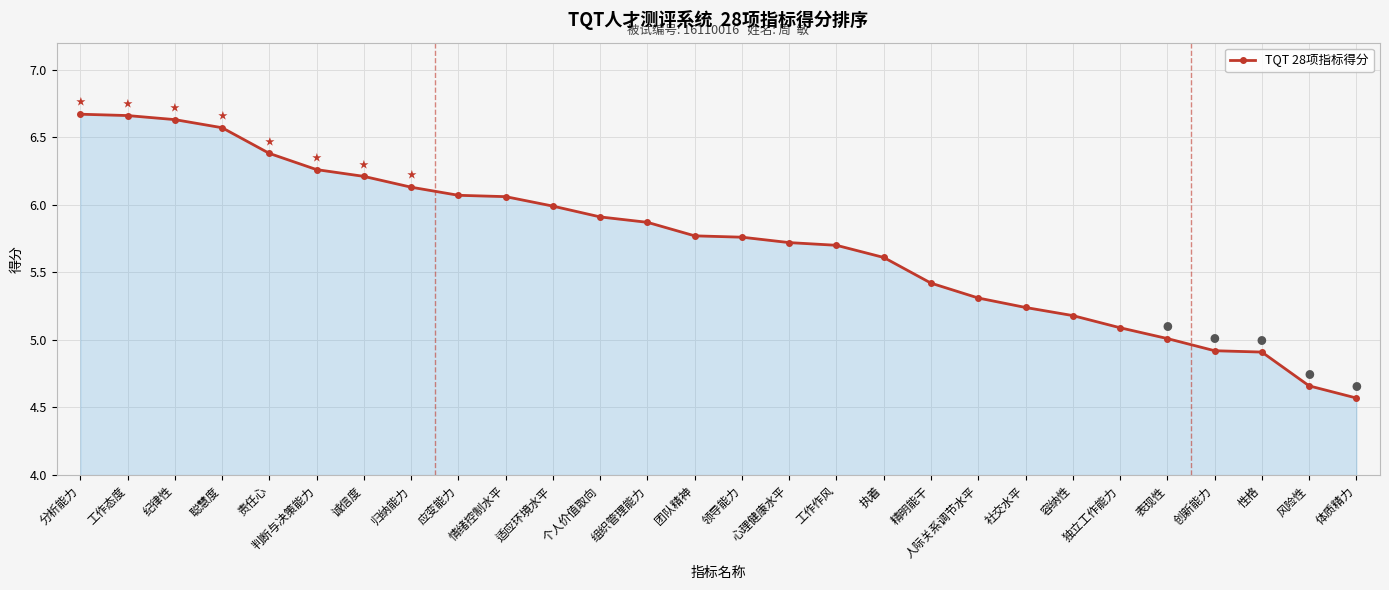

The chart shows a value of 6.6 at 纪律性. True or false?

True